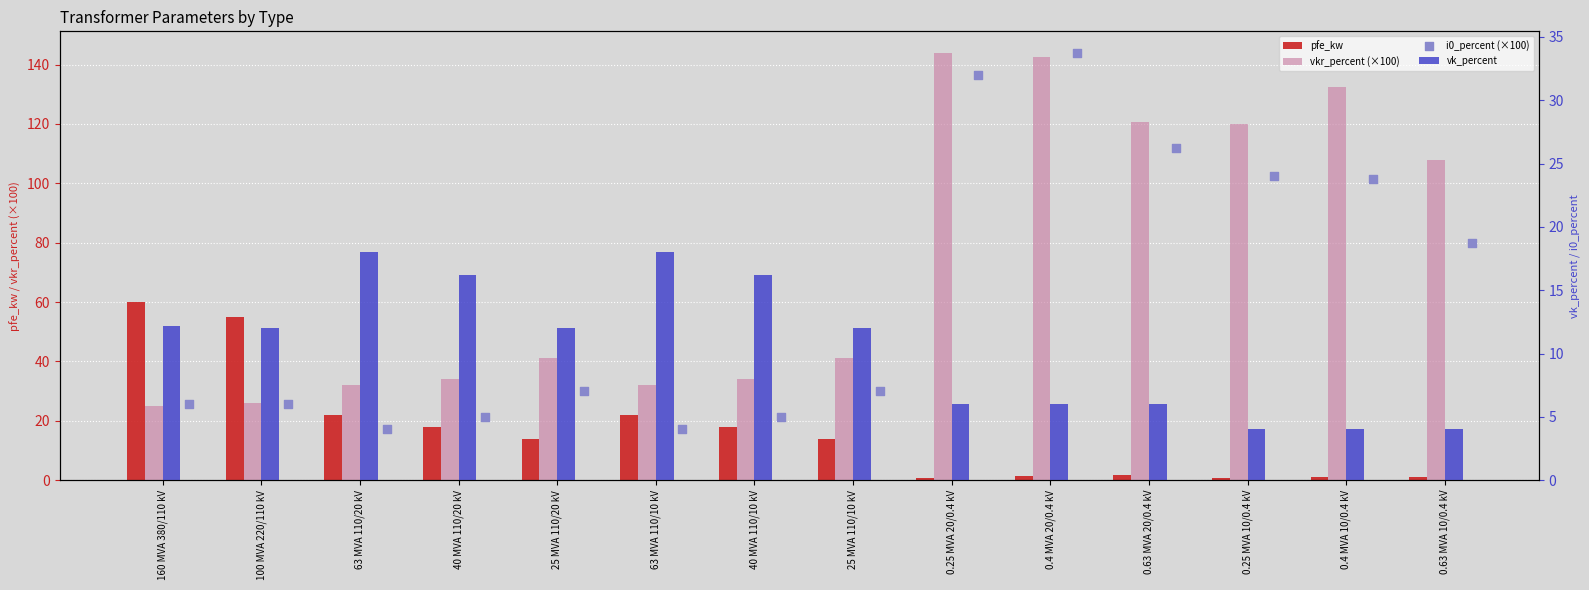

Which series has the largest total across all categories?

vkr_percent (×100)